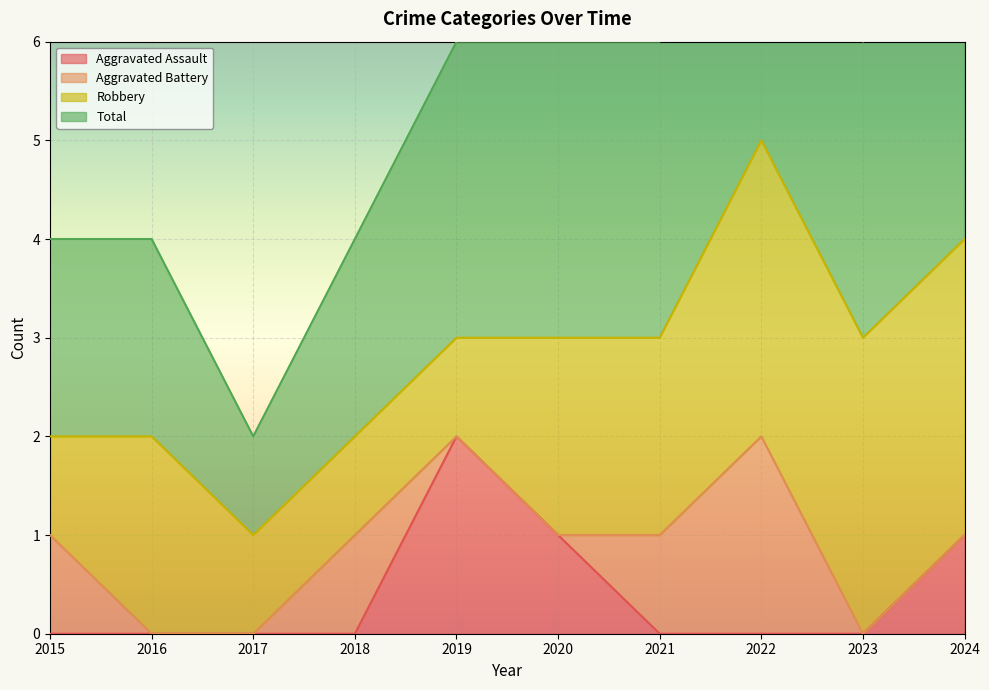

Which category has the highest value in the Aggravated Assault series?

2019